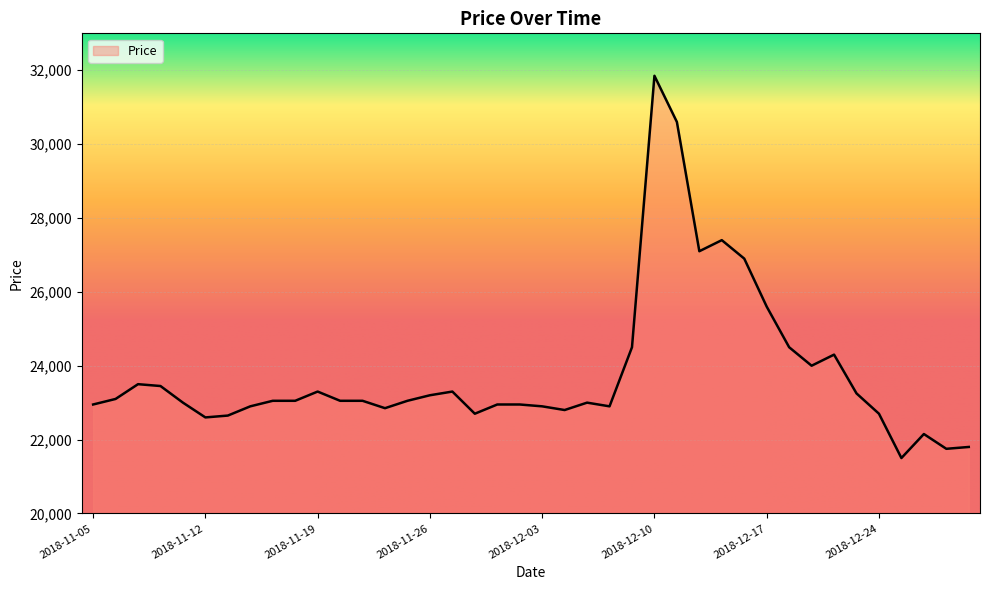

Does the chart have visible grid lines?

Yes